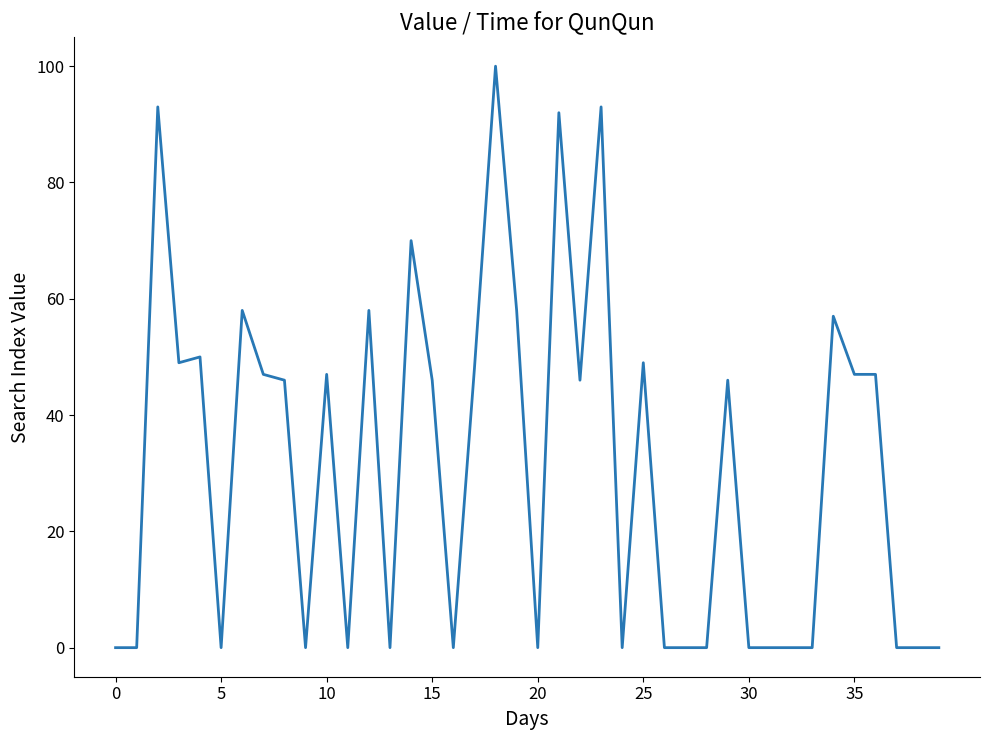

What is the greatest value displayed?

100